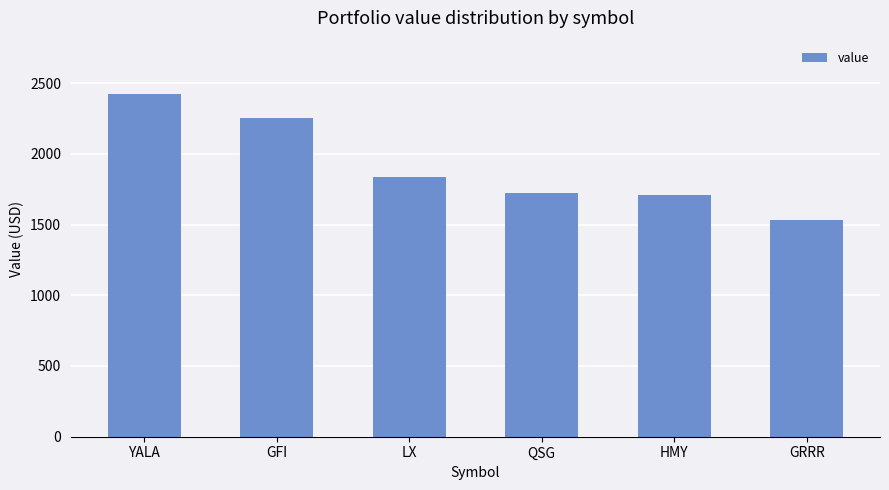

What is the label of the 3rd bar from the left?

LX